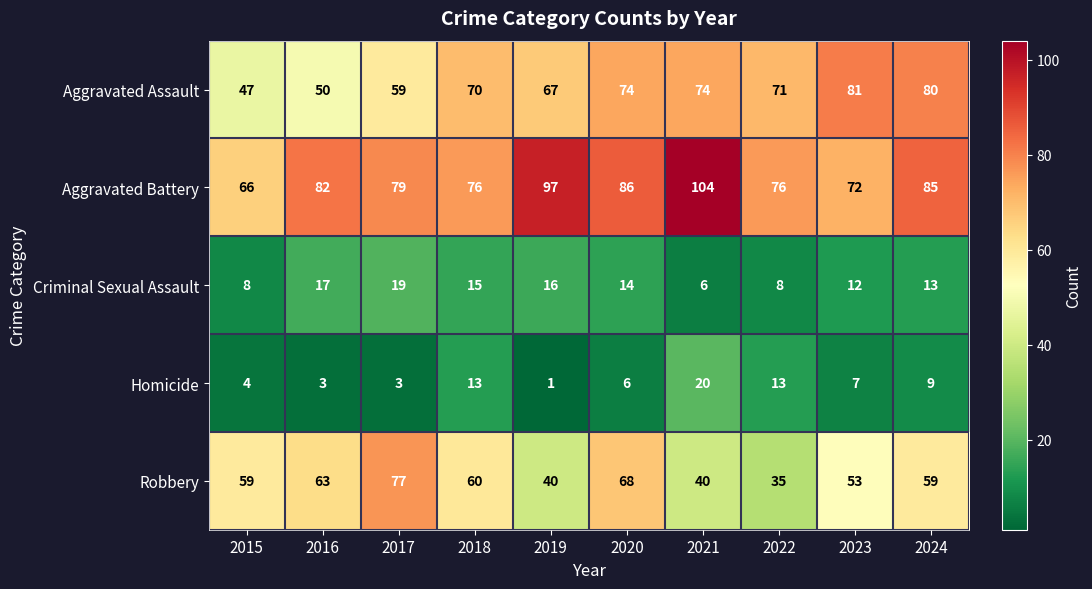

What is the spread (max minus min) of values at 2017?

76